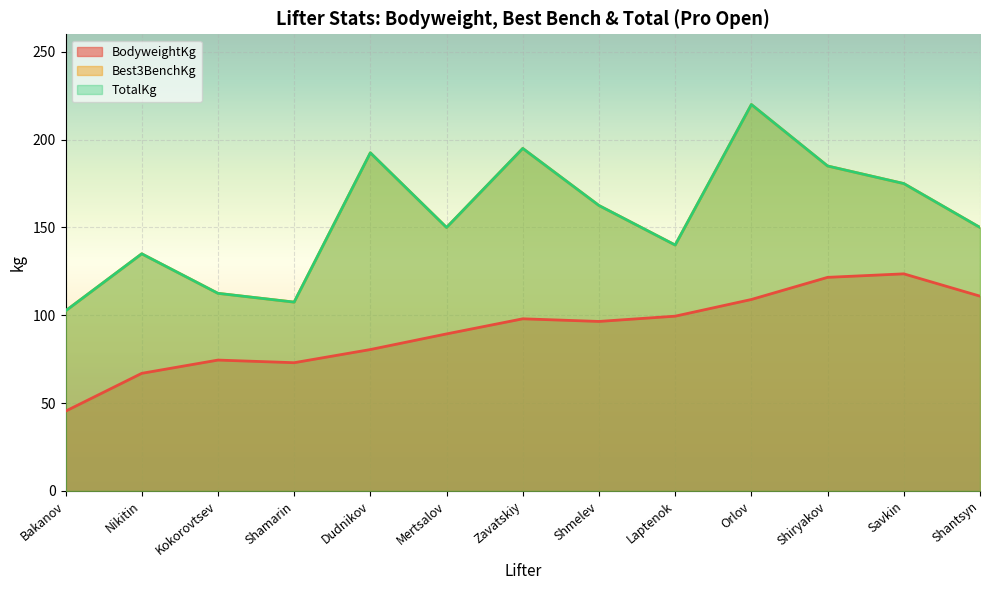

What is the sum of the Best3BenchKg values at Shmelev and Mertsalov?

312.5